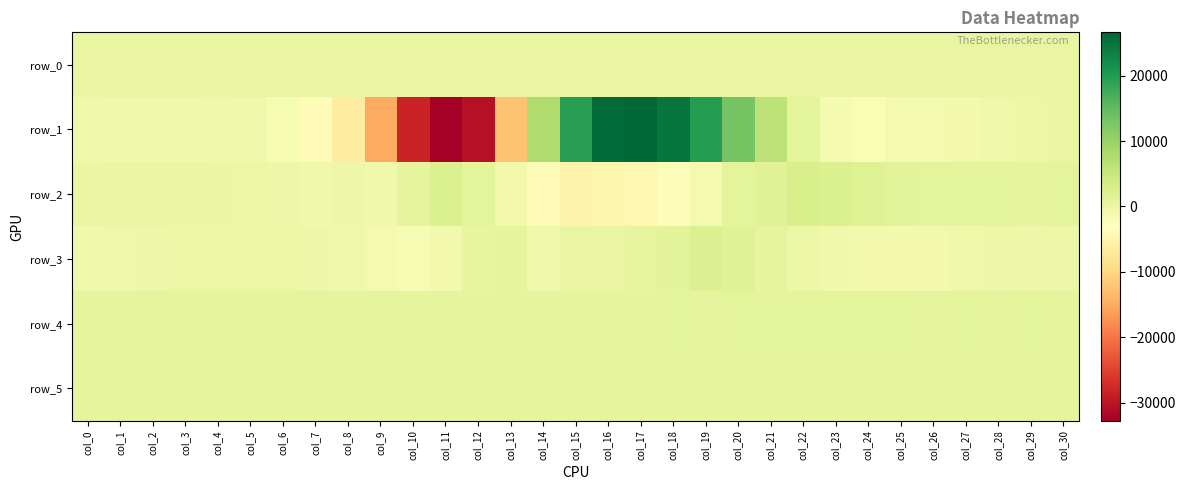

What is the highest value of the row_0 series?

397.8